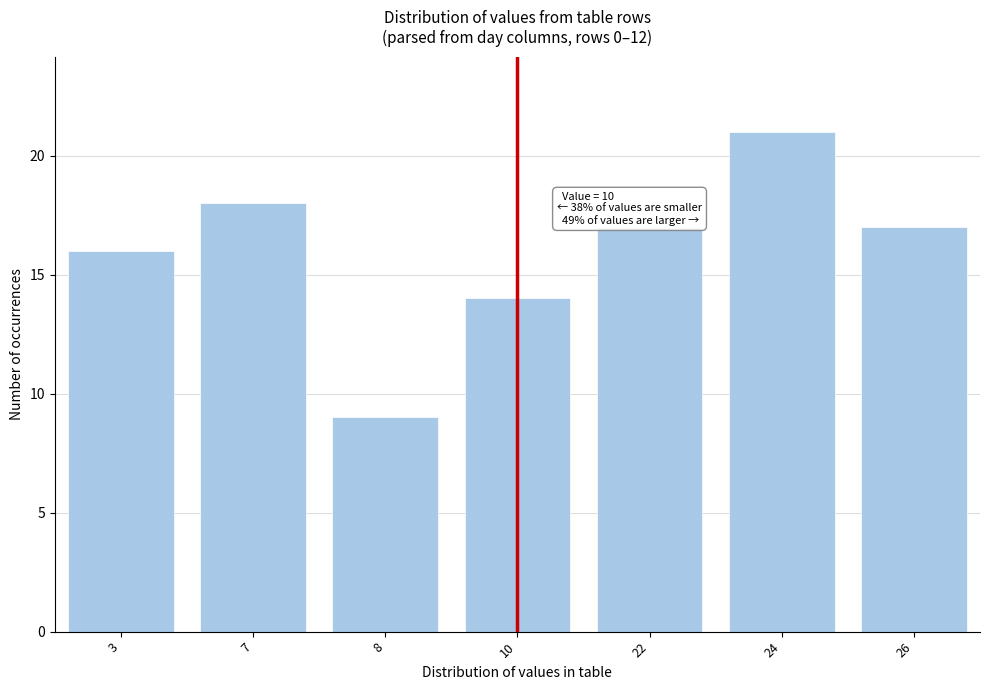

Reading left to right, extract all data points from this chart.

16	18	9	14	17	21	17